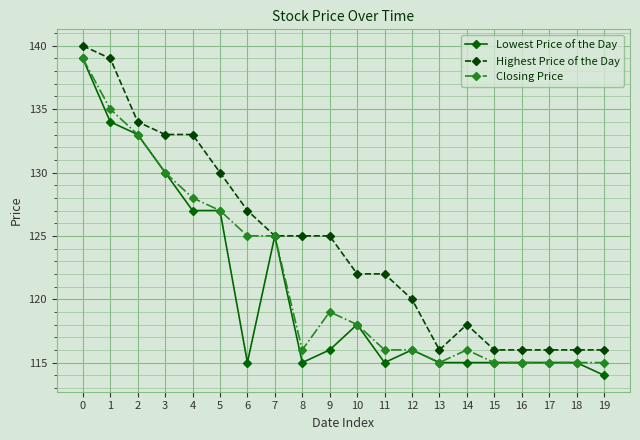

Is the value of Closing Price at 4 greater than the value of Highest Price of the Day at 7?

Yes